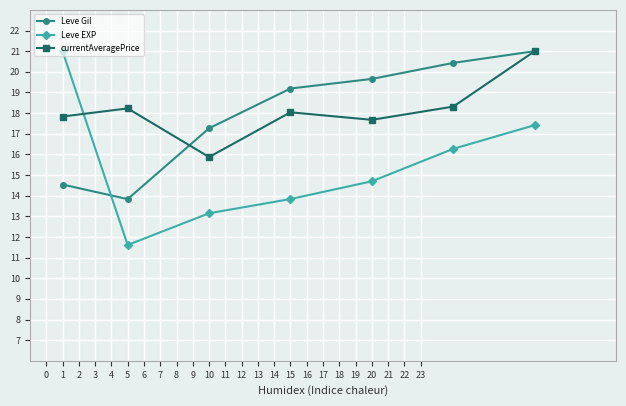

Which series has the largest total across all categories?

currentAveragePrice